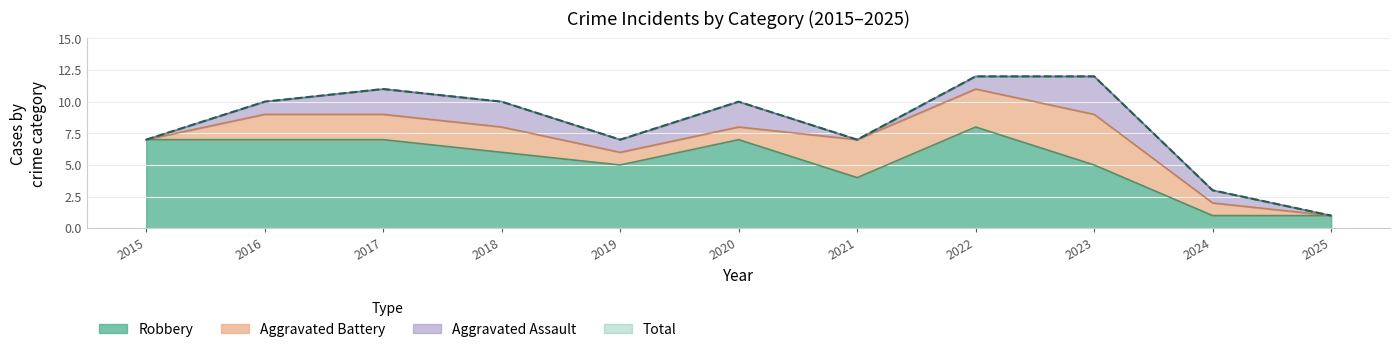

In Robbery, how many points are higher than both neighbors (excluding endpoints)?

2